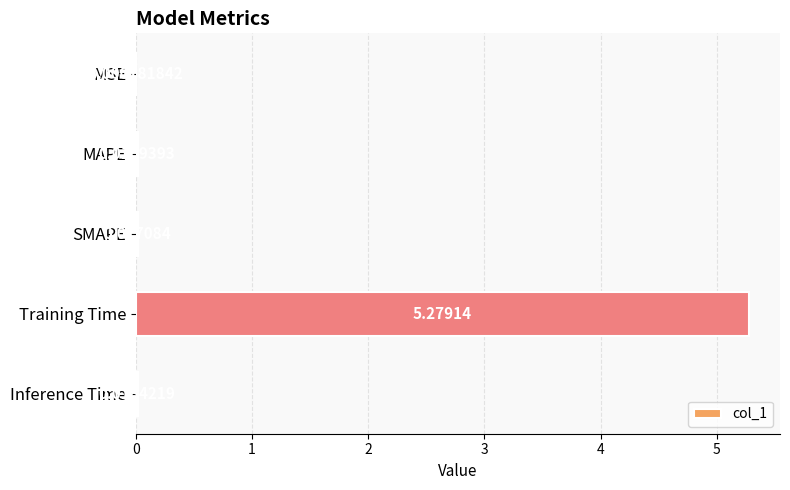

Which has a higher value, MAPE or Inference Time?

Inference Time